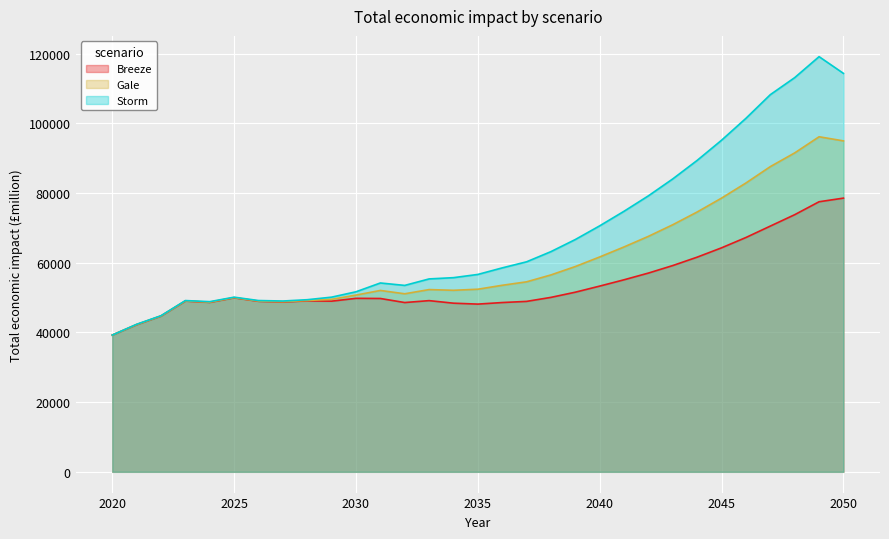

The Breeze series shows 80988.6 at 2033. True or false?

False